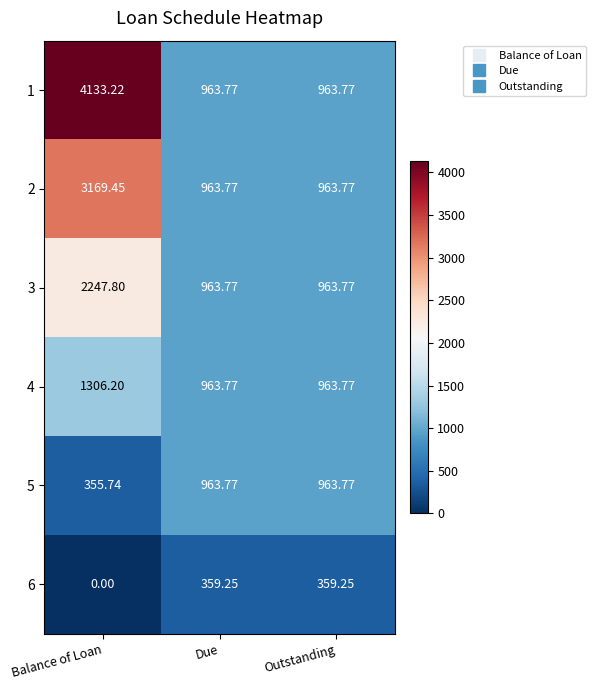

At which category is the sum across all series the highest?

Balance of Loan